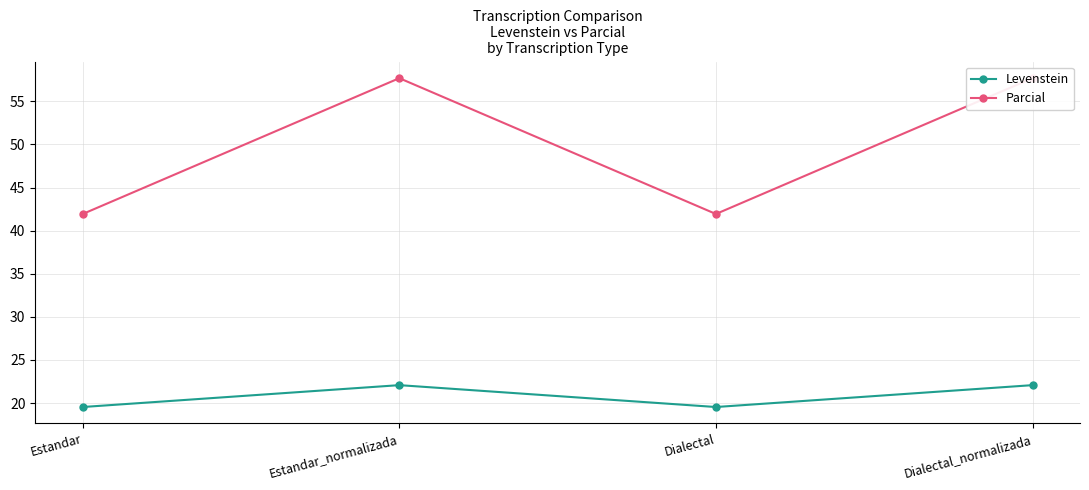

How many lines are shown in the chart?

2